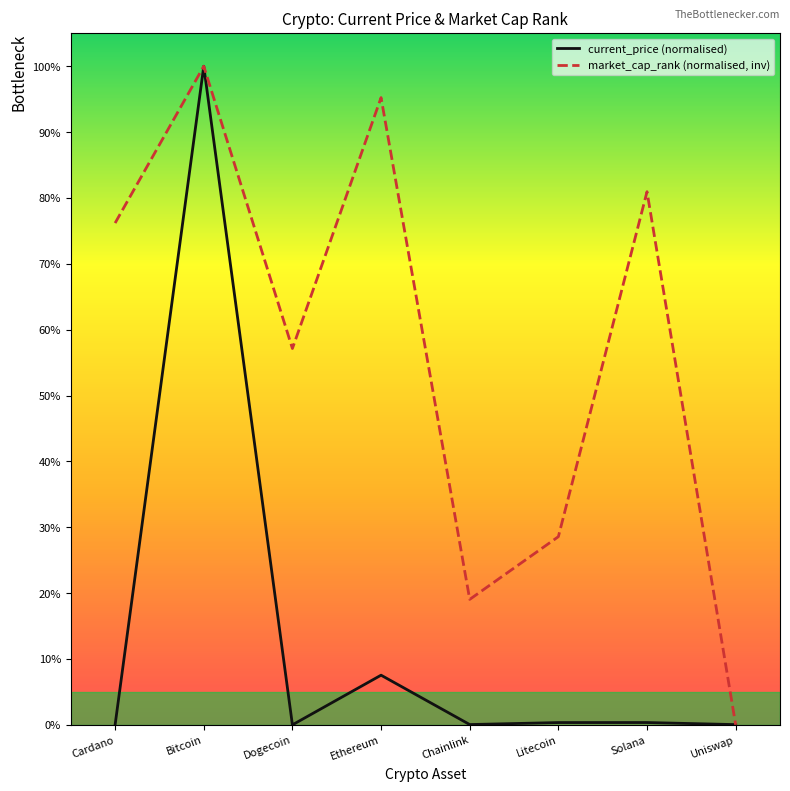

How many interior local valleys does the market_cap_rank (normalised, inv) series have?

2